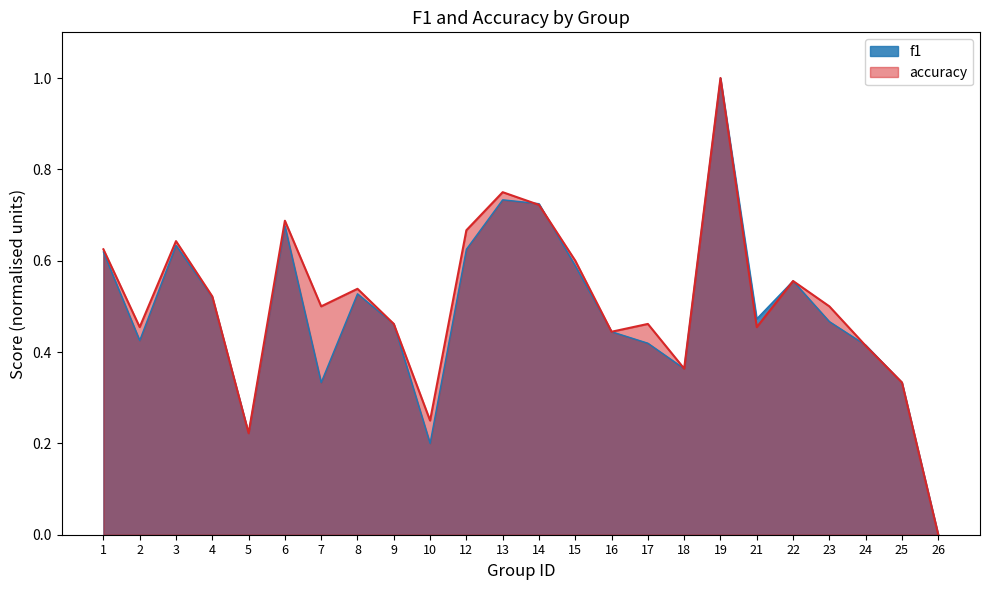

What is the maximum value for accuracy?

1.0